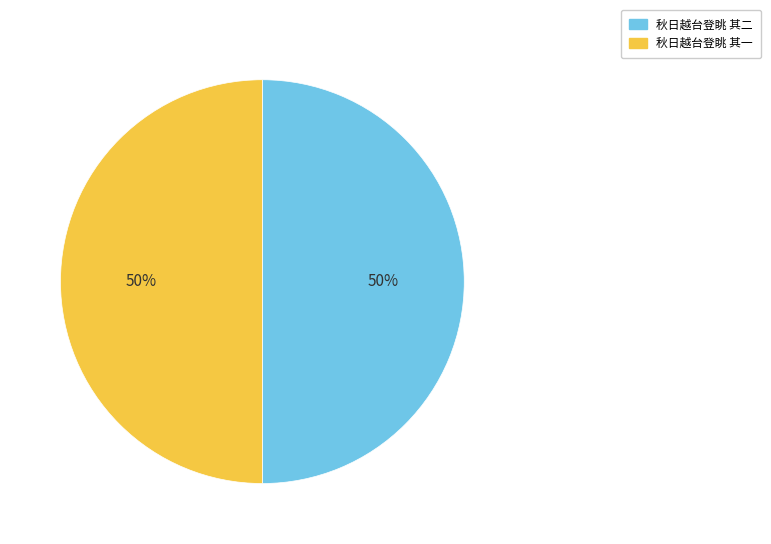

To the nearest percent, what portion does 秋日越台登眺 其一 represent?

50%